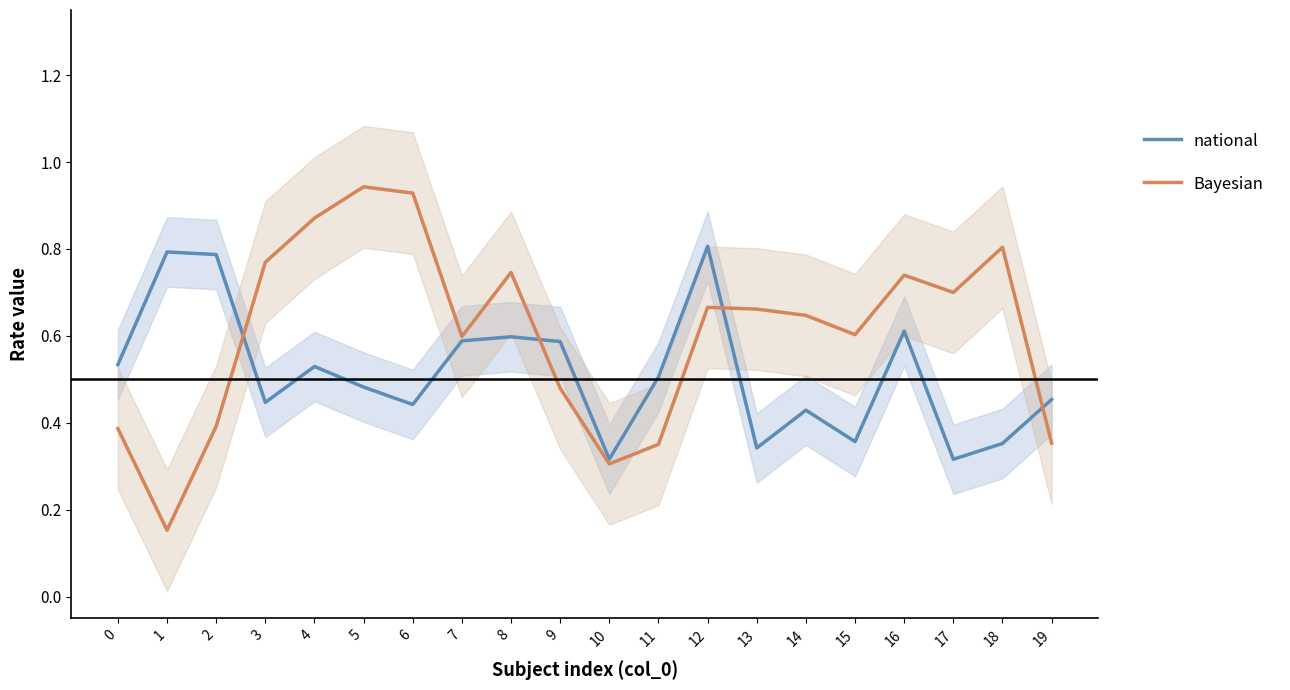

Reading left to right, transcribe all the data shown in this chart.

national: 0=0.5	1=0.8	2=0.8	3=0.4	4=0.5	5=0.5	6=0.4	7=0.6	8=0.6	9=0.6	10=0.3	11=0.5	12=0.8	13=0.3	14=0.4	15=0.4	16=0.6	17=0.3	18=0.4	19=0.5
Bayesian: 0=0.4	1=0.2	2=0.4	3=0.8	4=0.9	5=0.9	6=0.9	7=0.6	8=0.7	9=0.5	10=0.3	11=0.4	12=0.7	13=0.7	14=0.6	15=0.6	16=0.7	17=0.7	18=0.8	19=0.4